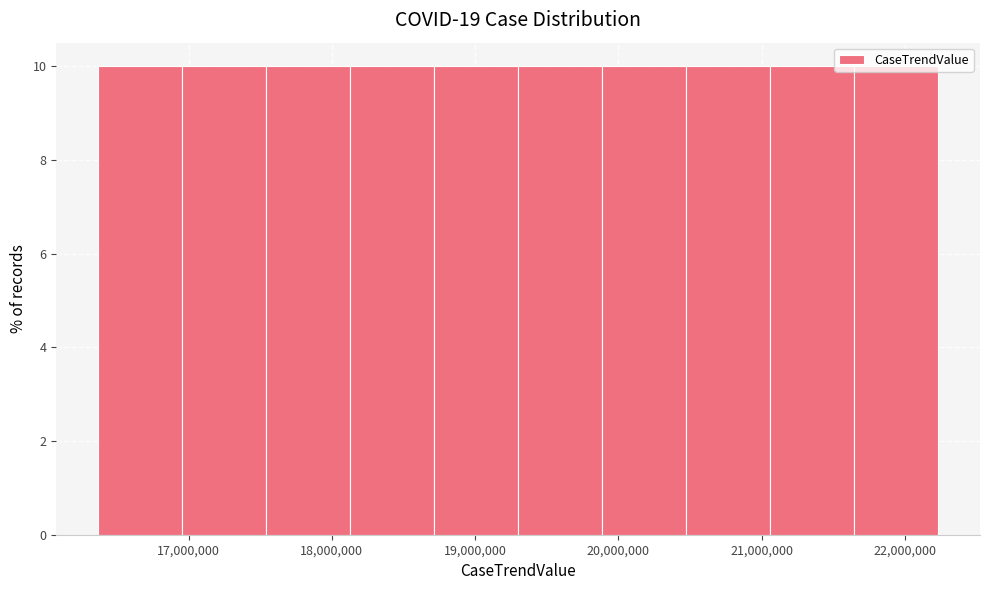

How tall is the bar that spans 20500000 to 21100000 on the x-axis? Neither the bar edges nor the heights are printed on the chart, so give them approximately, as read against the axes.

10